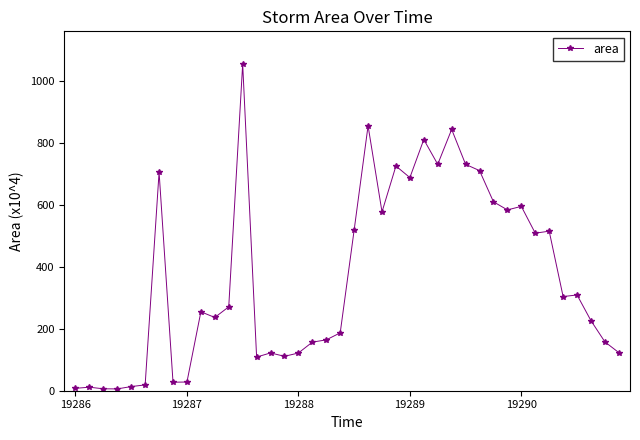

What is the value of the 24th point from the left?

726.3